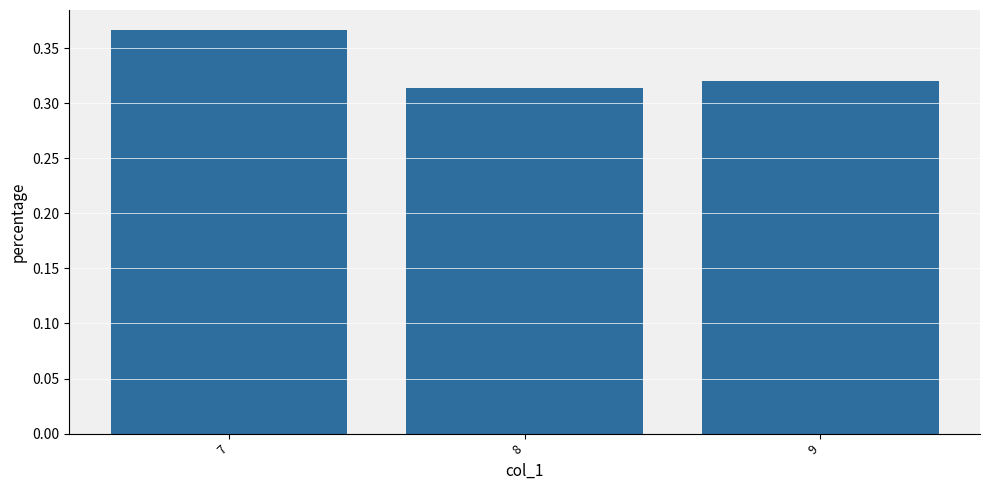

Which has a higher value, 8 or 7?

7